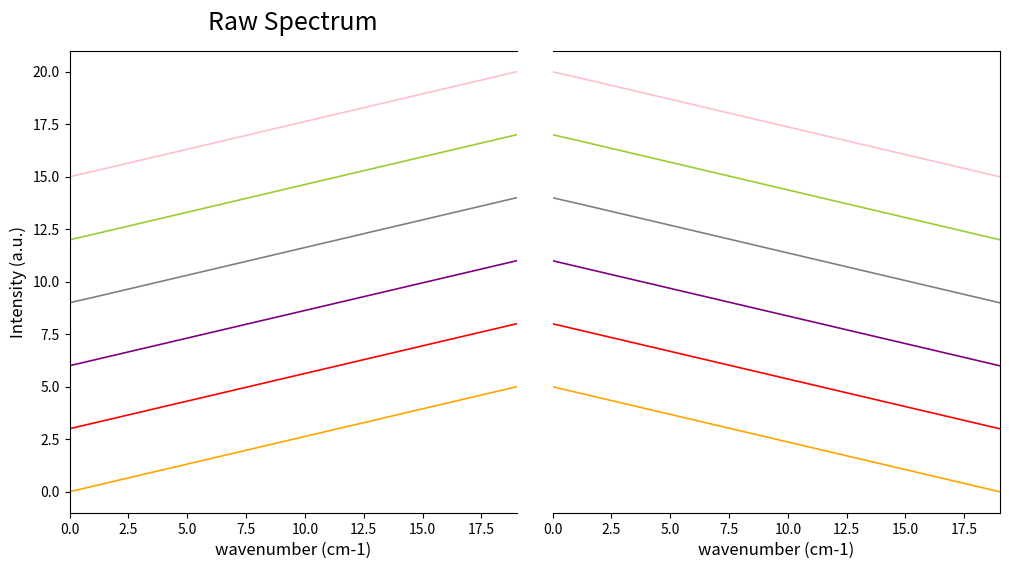

Is this an area chart (filled region under the line)?

No